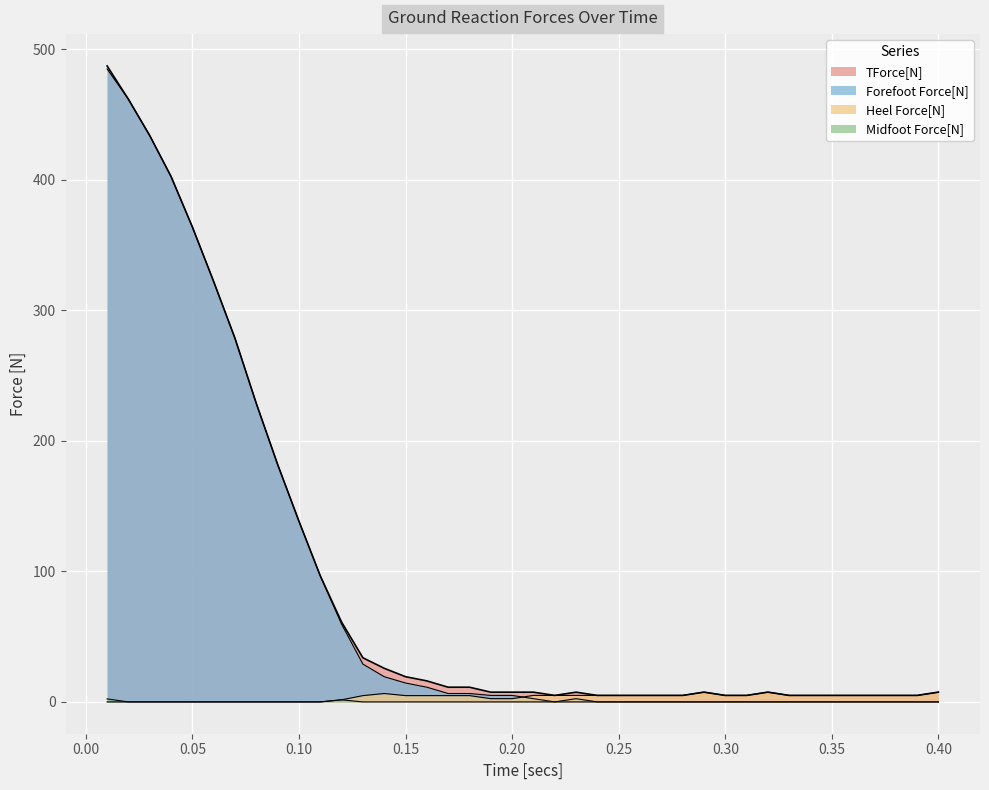

At which category does the chart reach its minimum across all series?

0.22